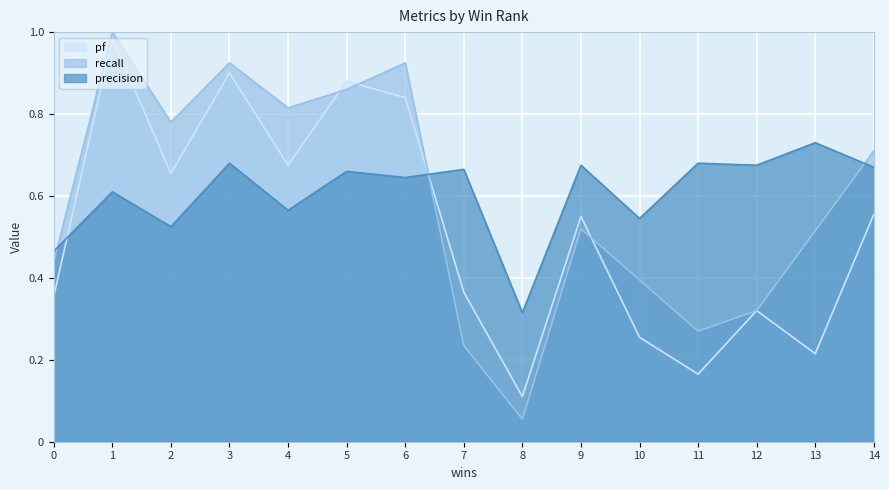

What is the difference between the highest and lowest values at 2?

0.3